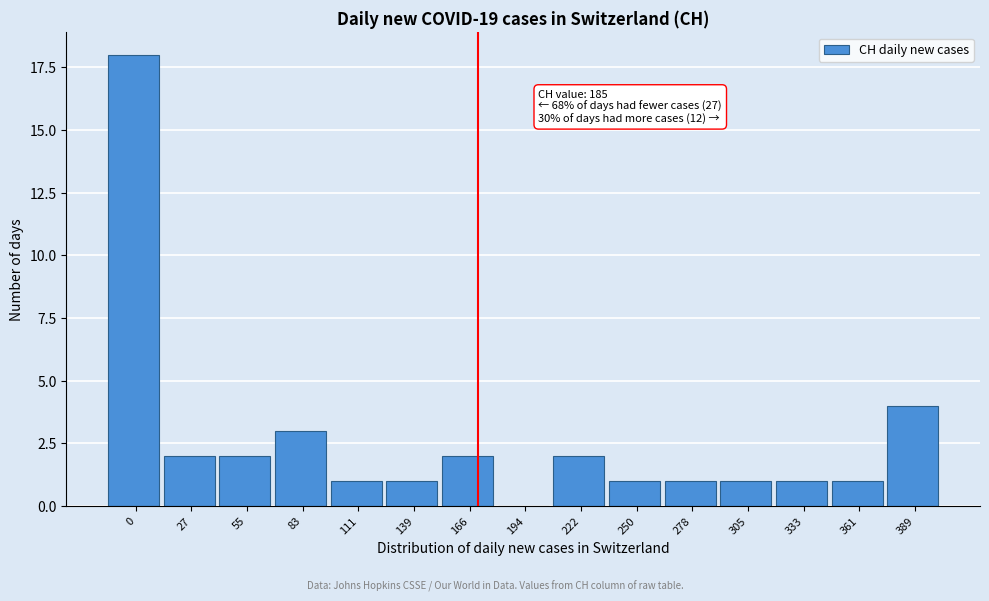

Reading left to right, transcribe all the data shown in this chart.

0=18	27=2	55=2	83=3	111=1	139=1	166=2	194=0	222=2	250=1	278=1	305=1	333=1	361=1	389=4